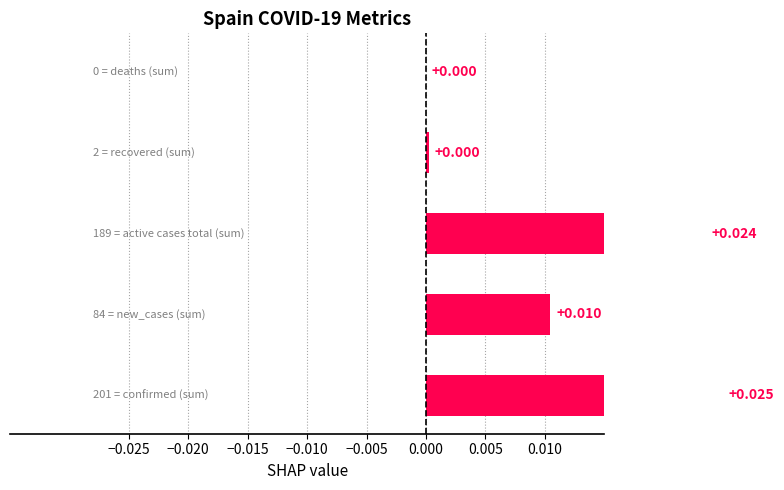

The chart shows a value of -0.0 at −0.005. True or false?

False